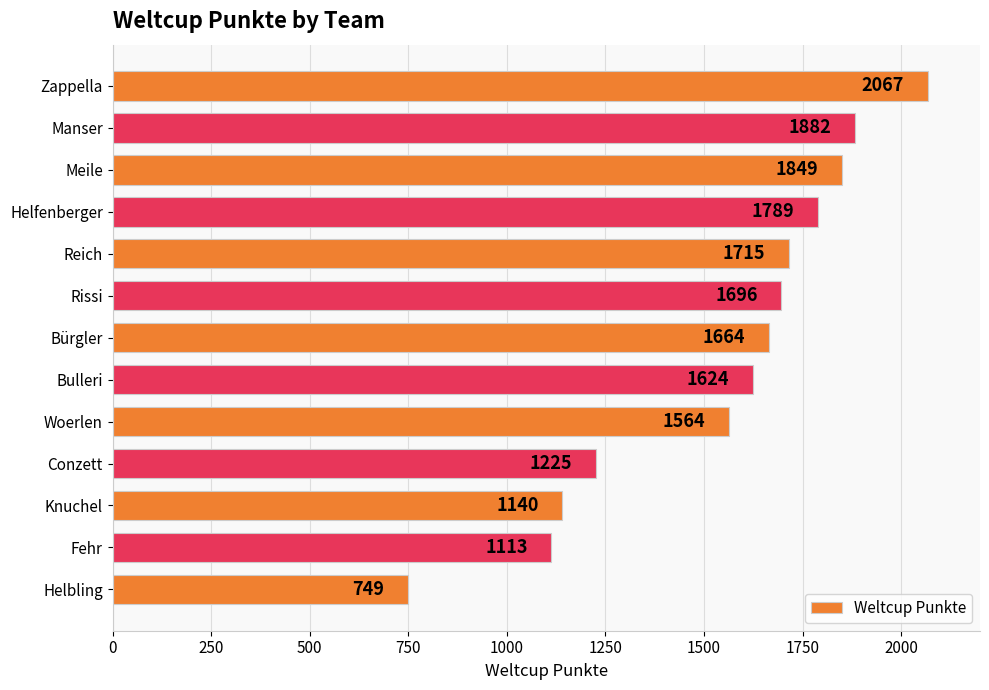

At which category does the chart reach its peak across all series?

Zappella